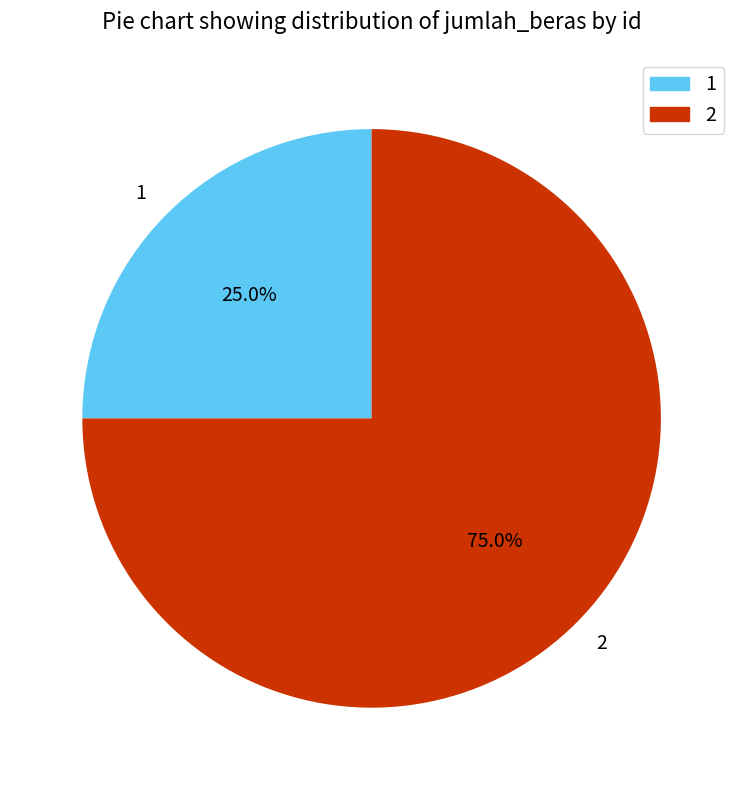

To the nearest percent, what percentage of the pie is 2?

75%